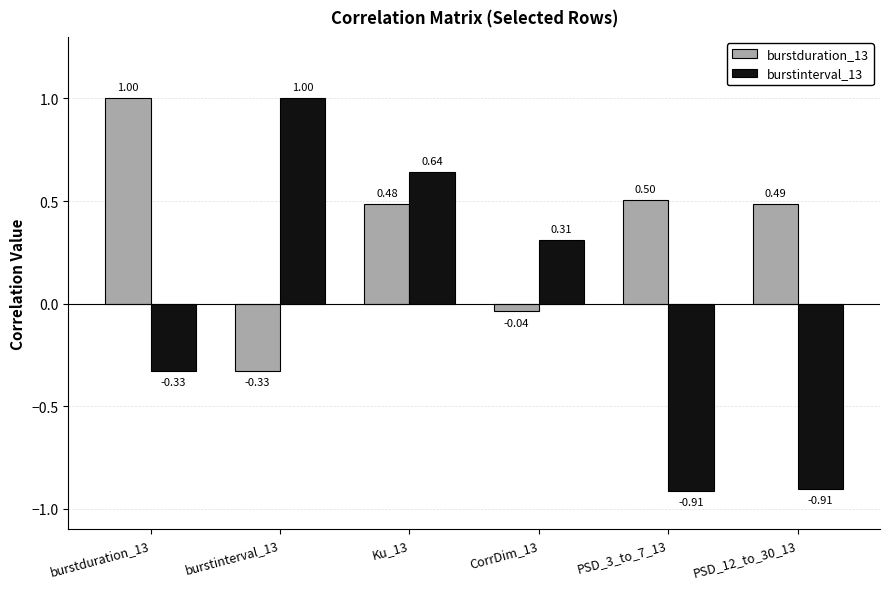

What is the difference between the maximum and second lowest values in the burstduration_13 series?

1.0